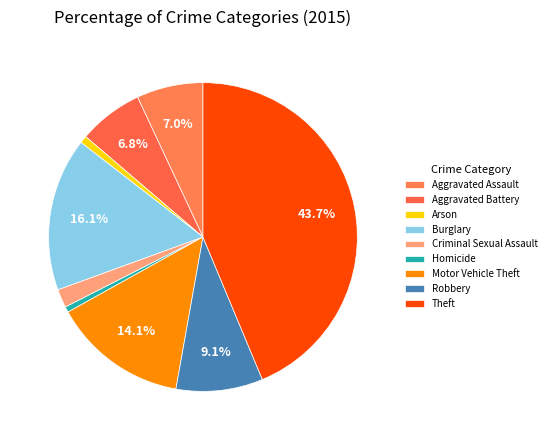

Combined, what portion of the pie is Motor Vehicle Theft and Homicide?

14.7%